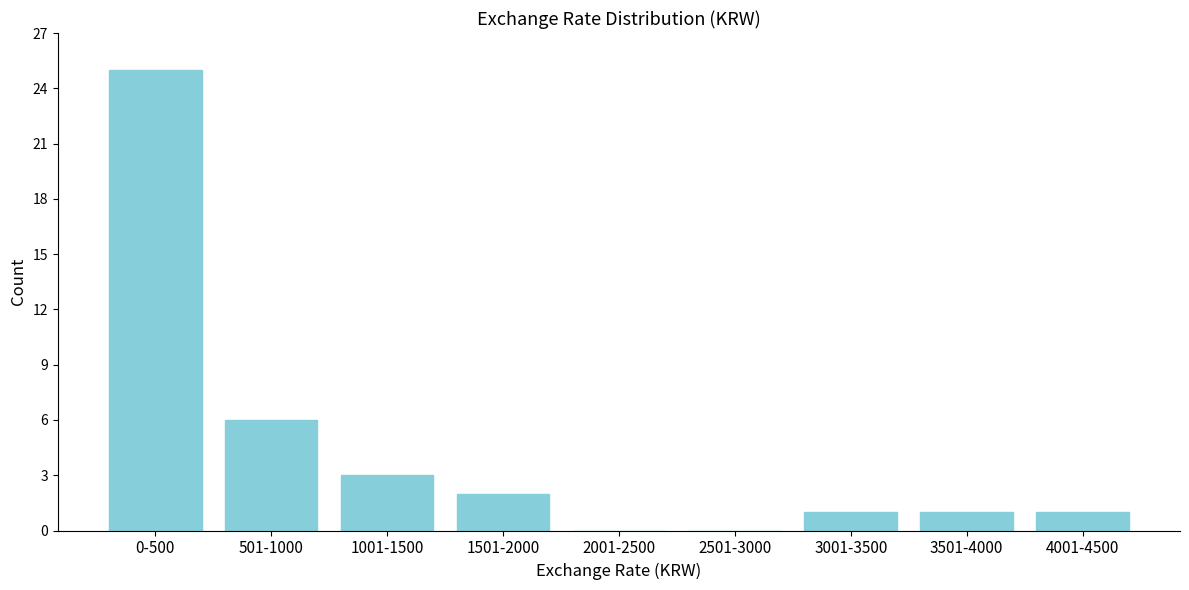

Reading right to left, extract all data points from this chart.

4001-4500=1	3501-4000=1	3001-3500=1	2501-3000=0	2001-2500=0	1501-2000=2	1001-1500=3	501-1000=6	0-500=25